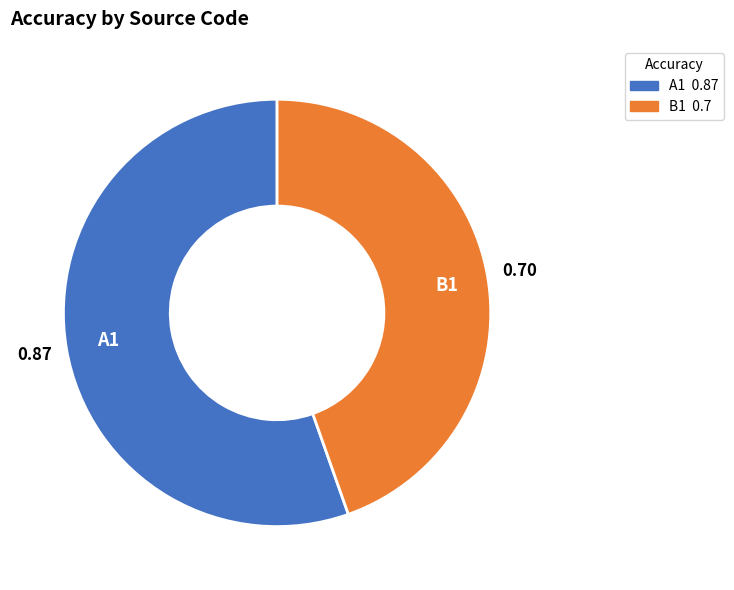

Rank the categories by value from lowest to highest.

B1, A1